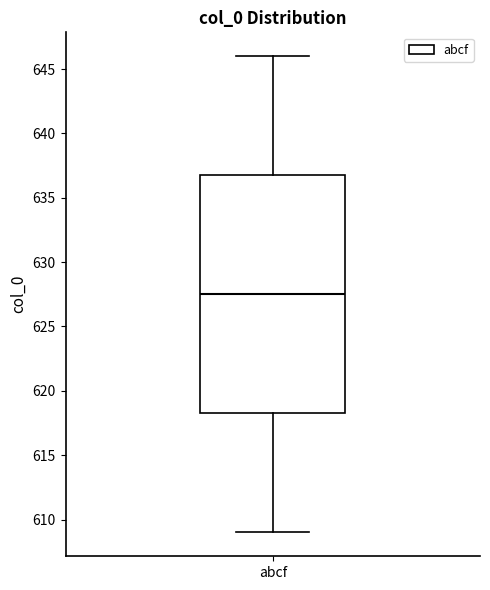

Where does the median line of the box for abcf sit on the y-axis? The values are not printed on the chart, so give them approximately, as read against the axis.

627.5